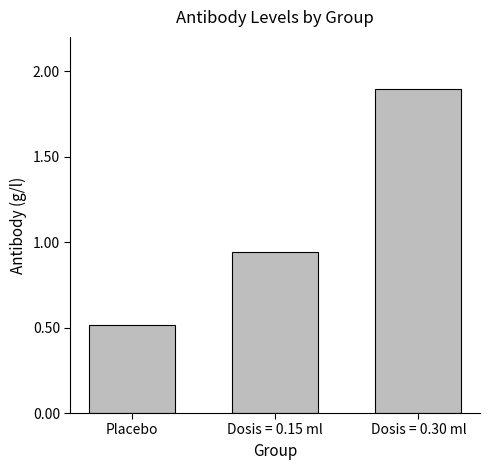

How many bars are there in total?

3